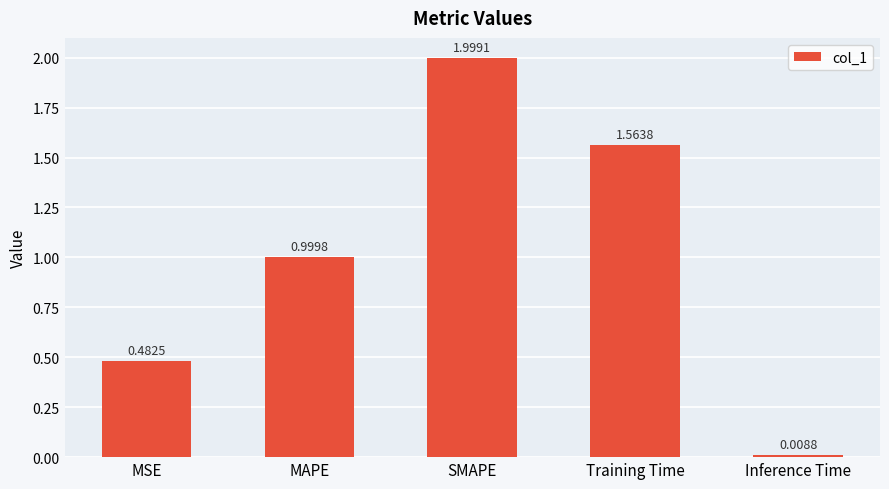

Count the number of categories in the chart.

5